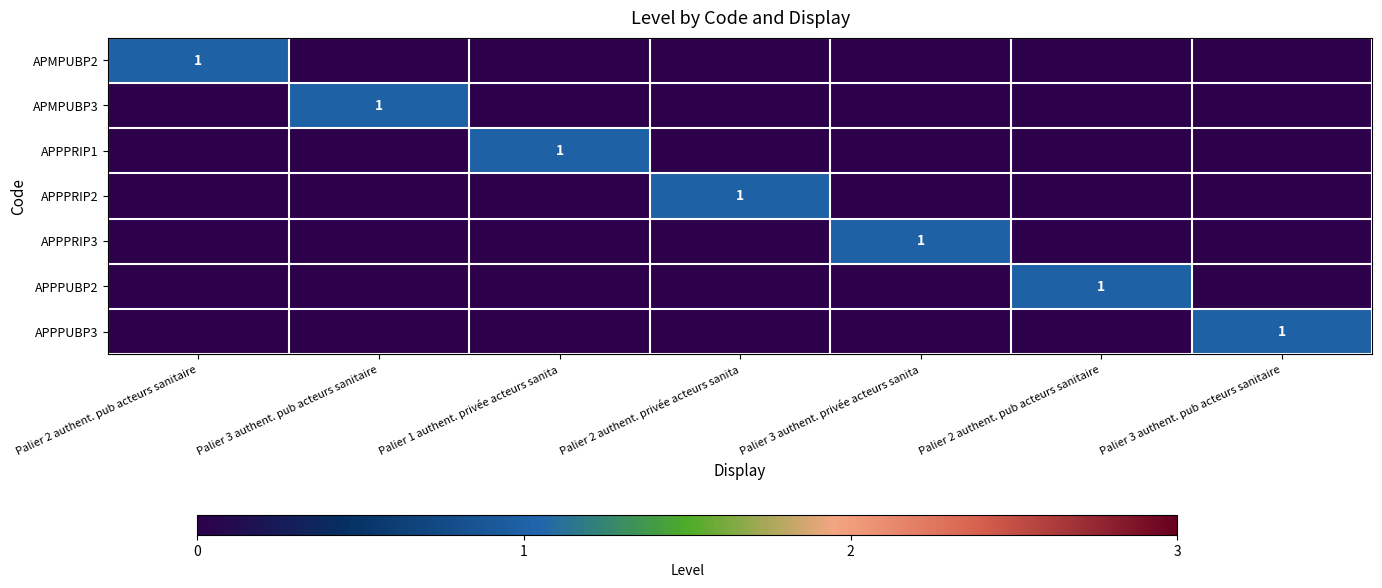

The APPPUBP2 series shows -1 at Palier 3 authent. pub acteurs sanitaire. True or false?

False